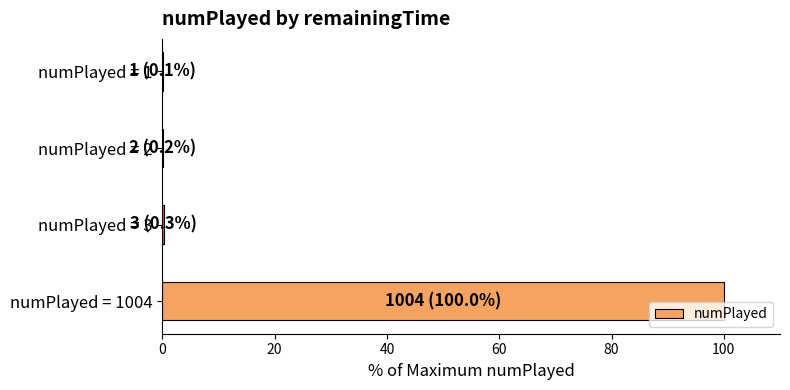

How many categories are shown in the chart?

4